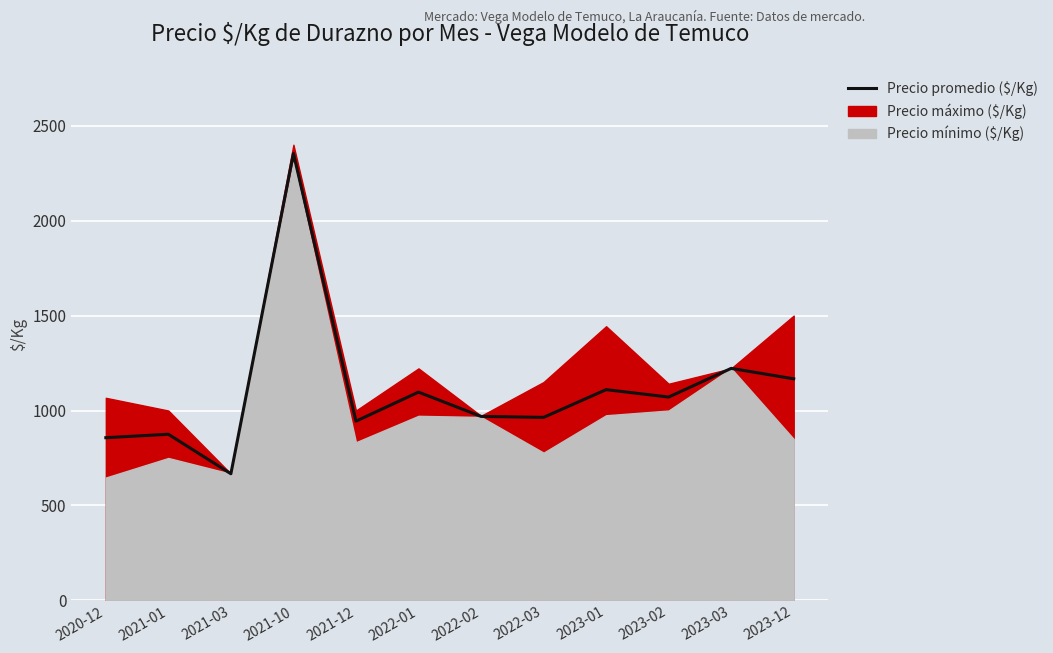

What is the value of the 5th point from the left?

944